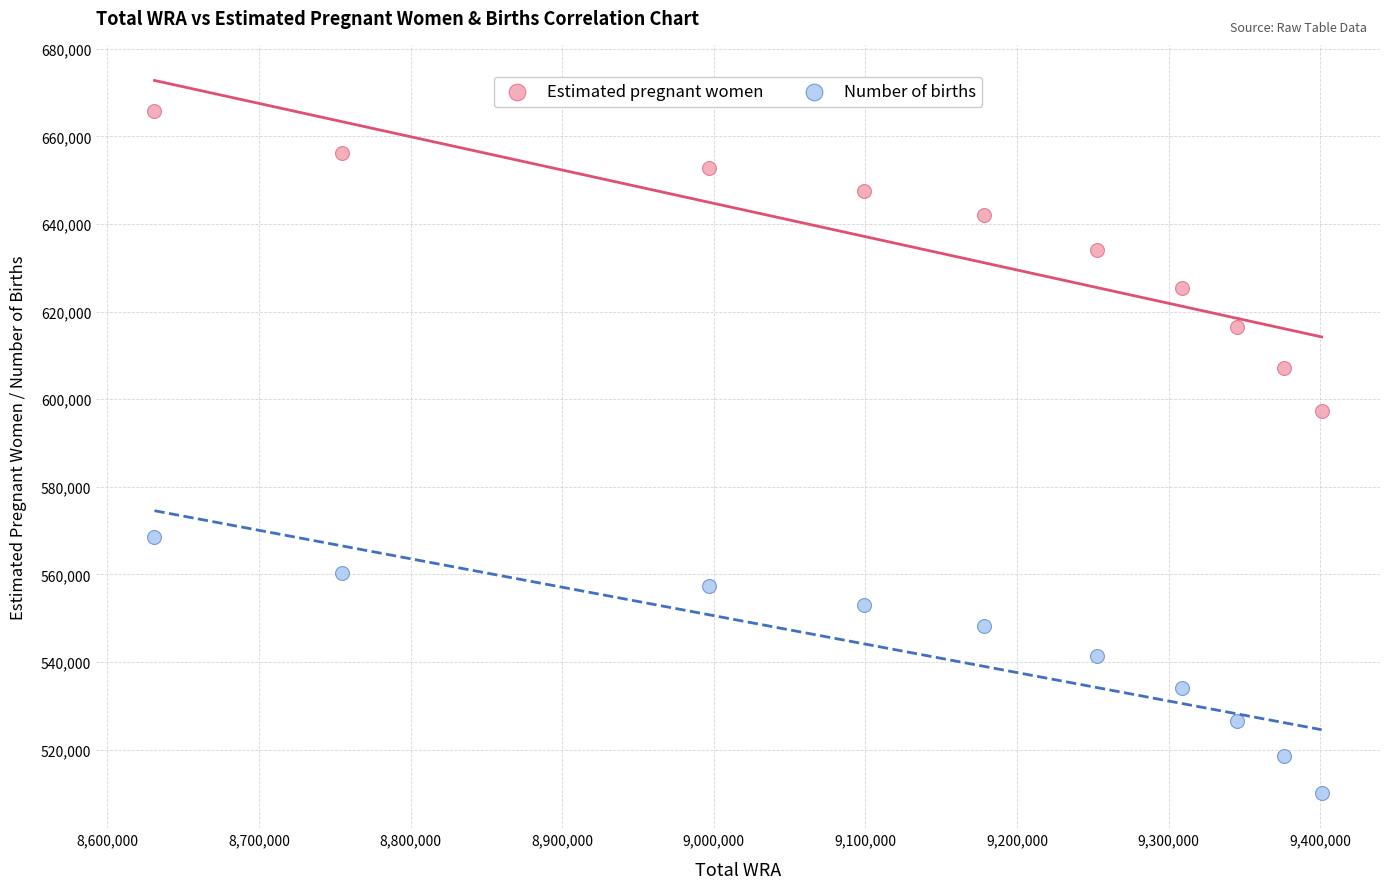

Which series contains the lowest Y value?

Number of births